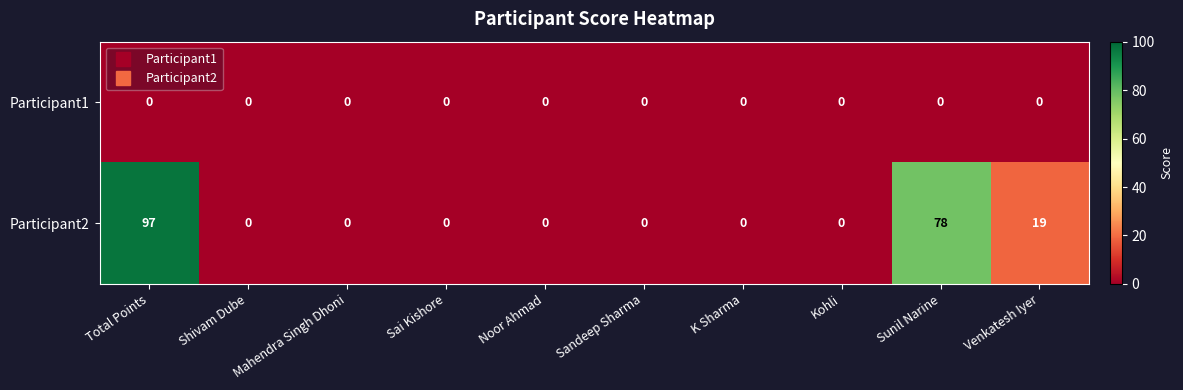

What is the sum of all Participant2 values?

194